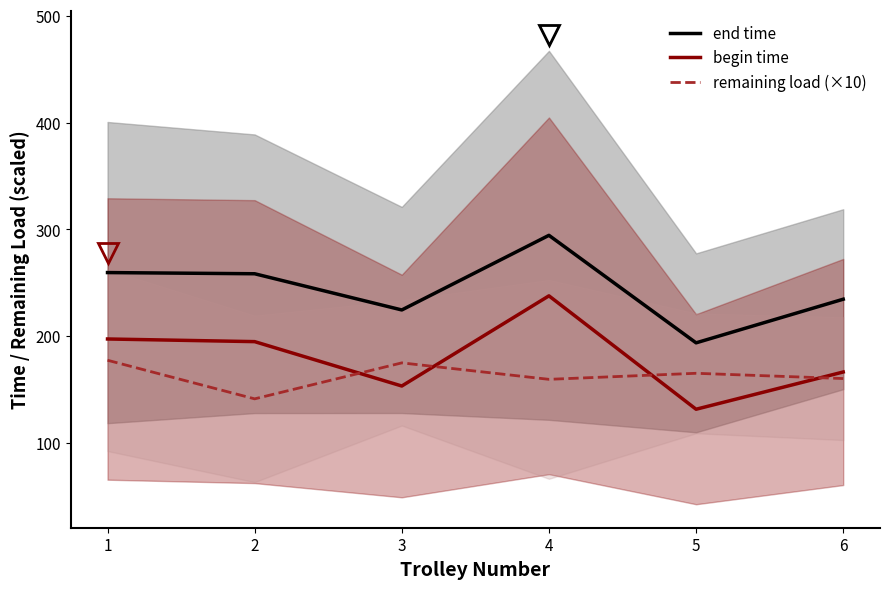

What is the value of the end time point at the 6th from the left?

234.7